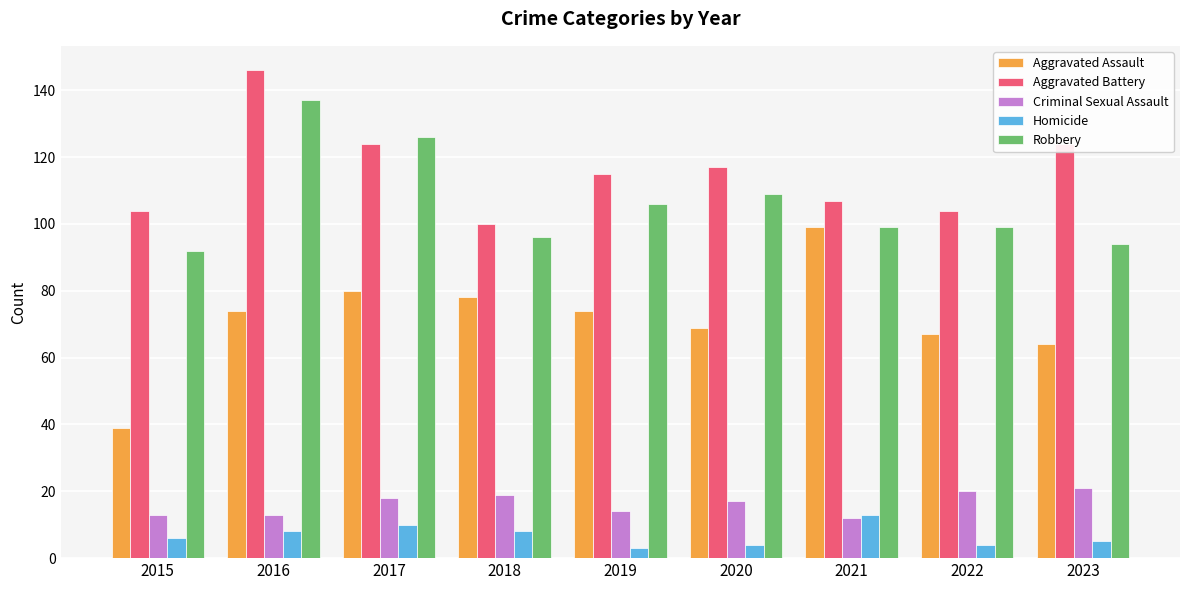

How many bars are there in each group?

5